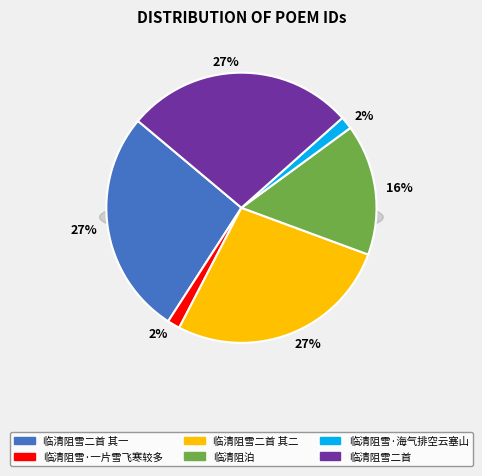

To the nearest percent, what portion does 临清阻泊 represent?

16%